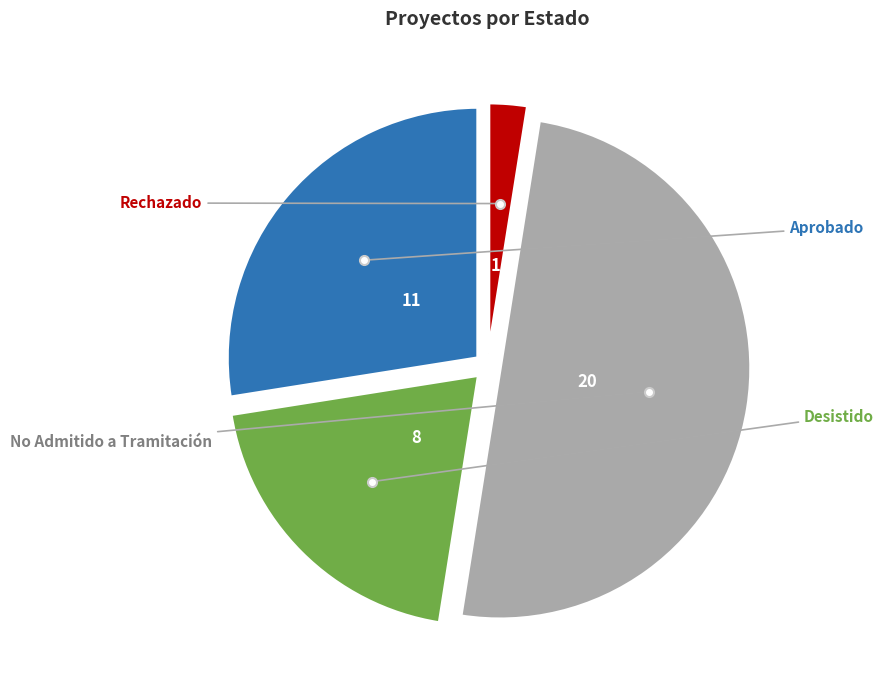

Count the number of slices in the pie.

4